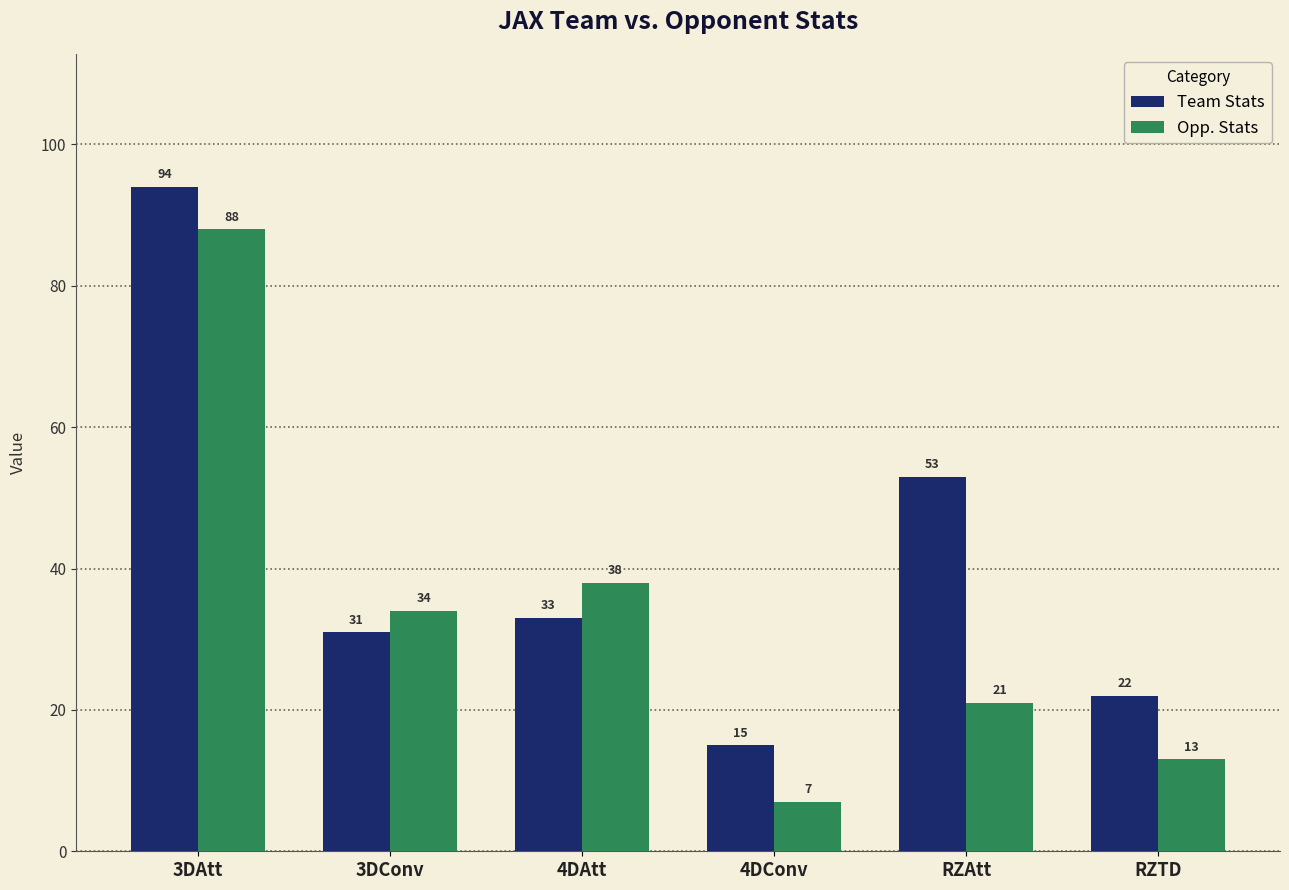

The Team Stats series shows 18 at RZAtt. True or false?

False